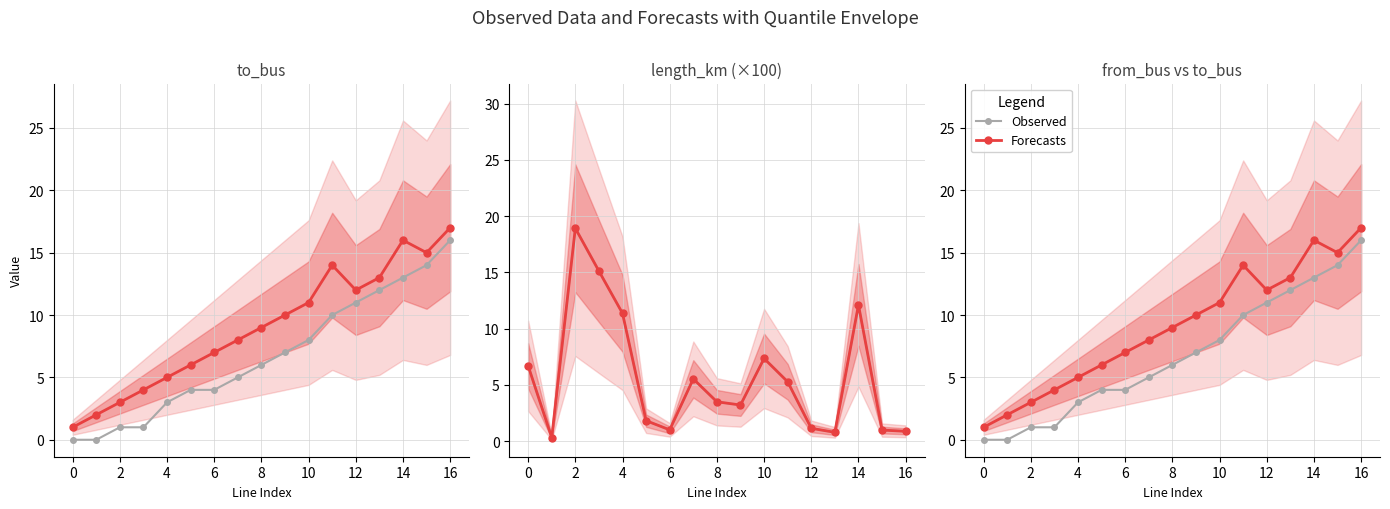

How many categories are shown in the chart?

17